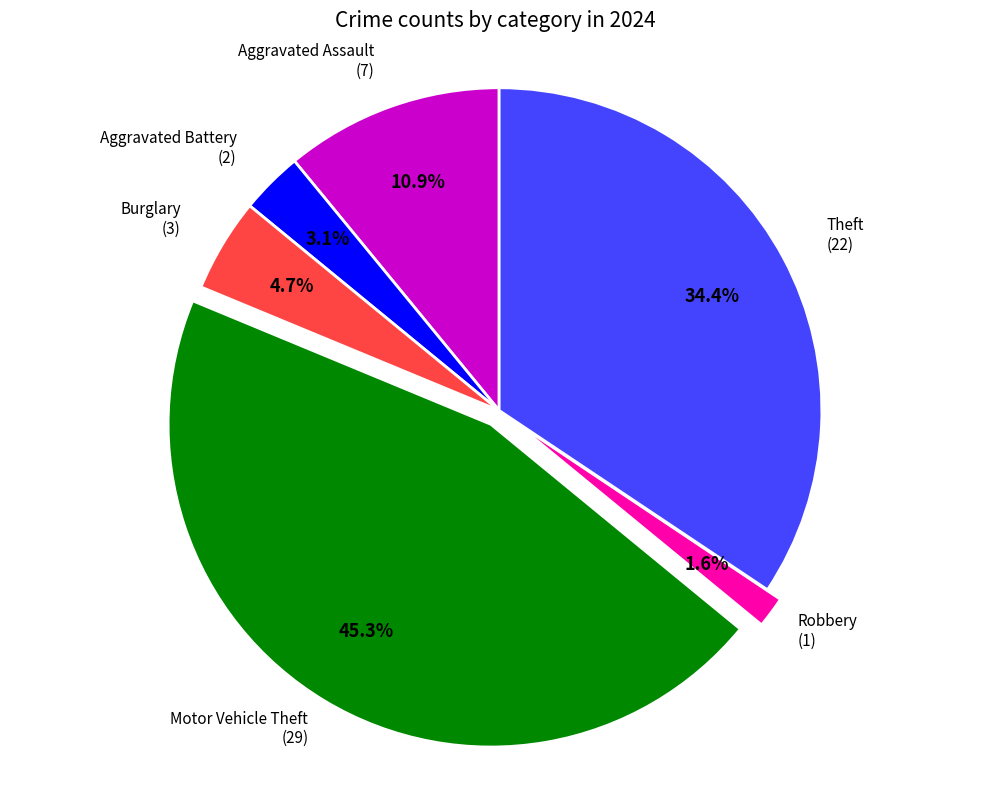

Is there any slice that represents more than half of the pie?

No